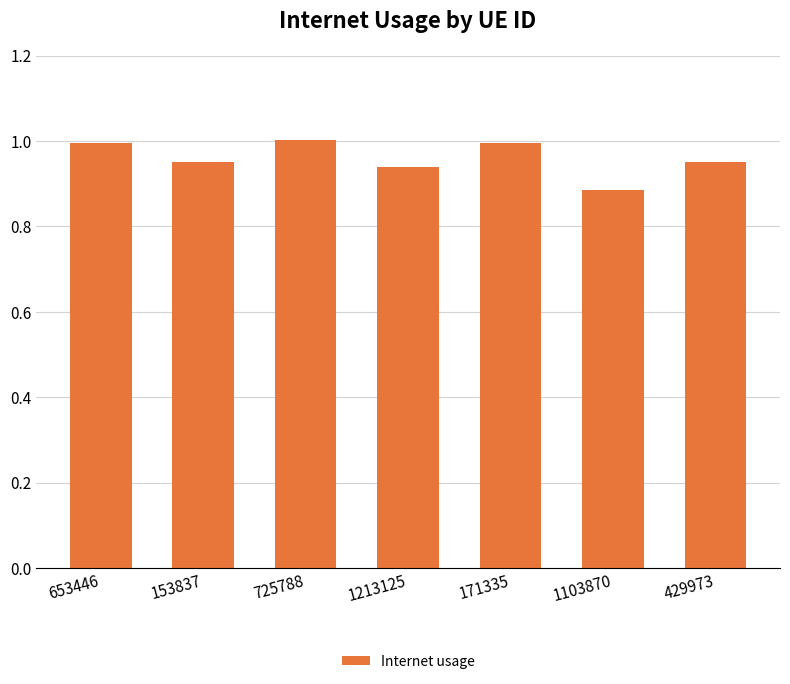

The value at 1213125 is 0.3. True or false?

False